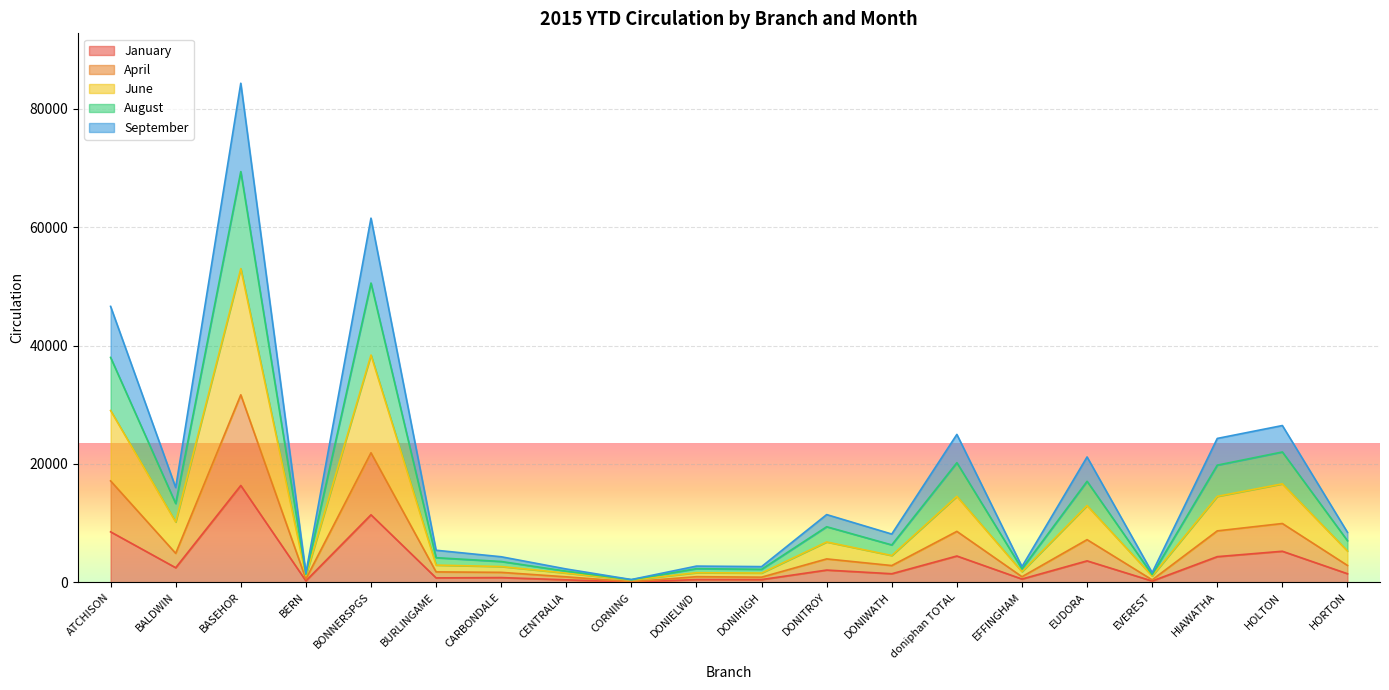

What are all the series names shown in the legend?

January, April, June, August, September